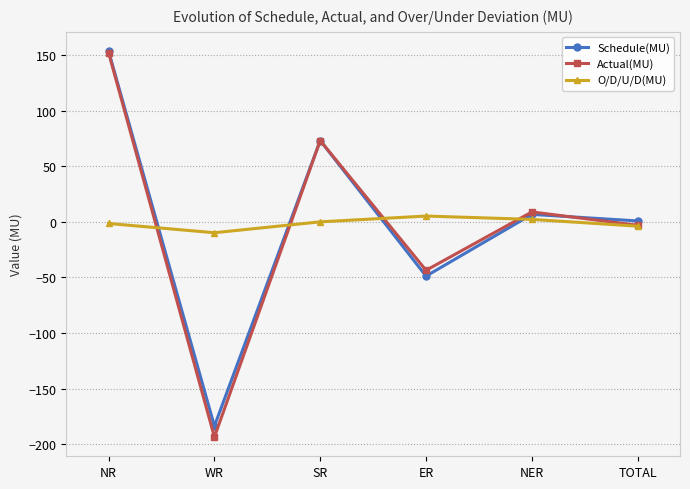

Count the number of categories in the chart.

6